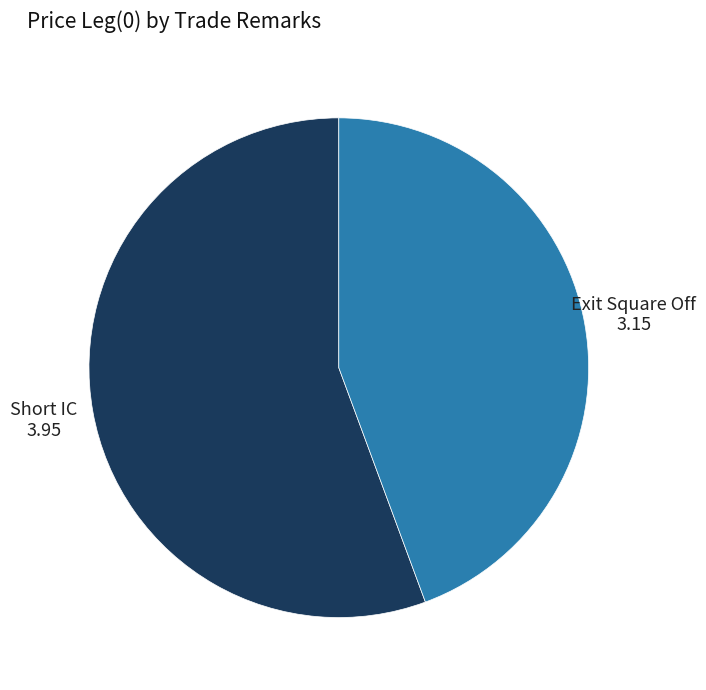

Does any single category account for the majority?

Yes